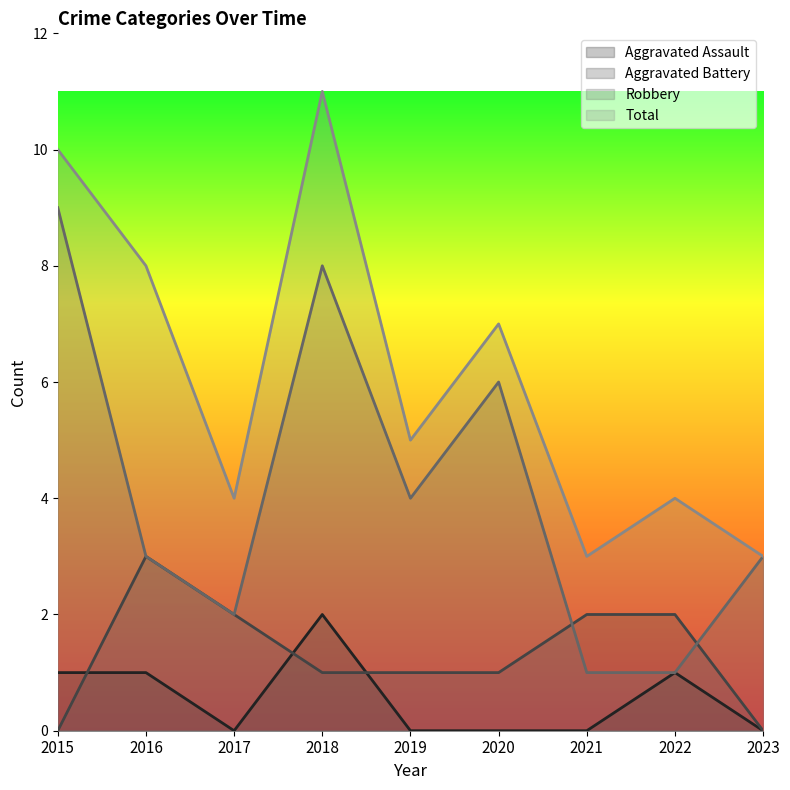

What is the difference between the second highest and second lowest values in the Aggravated Assault series?

1